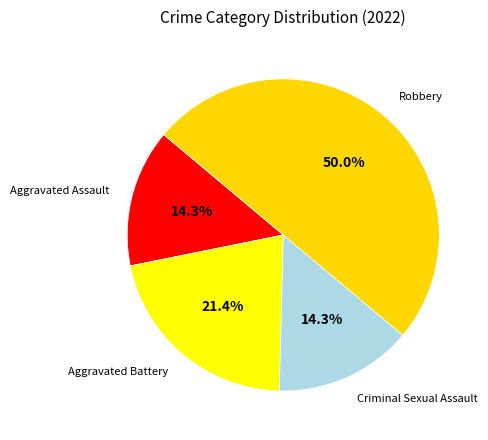

To the nearest percent, what is the difference between the largest and smallest slice percentages?

36%